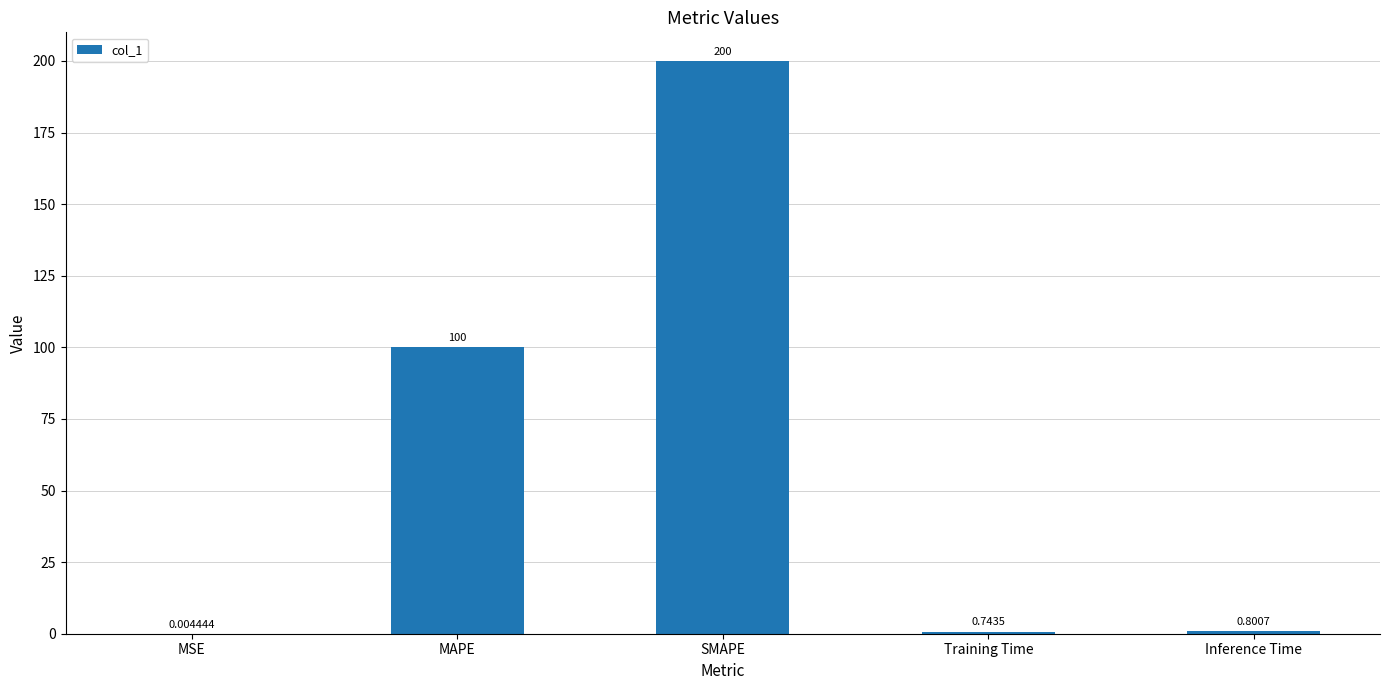

Between Training Time and Inference Time, which is larger?

Inference Time